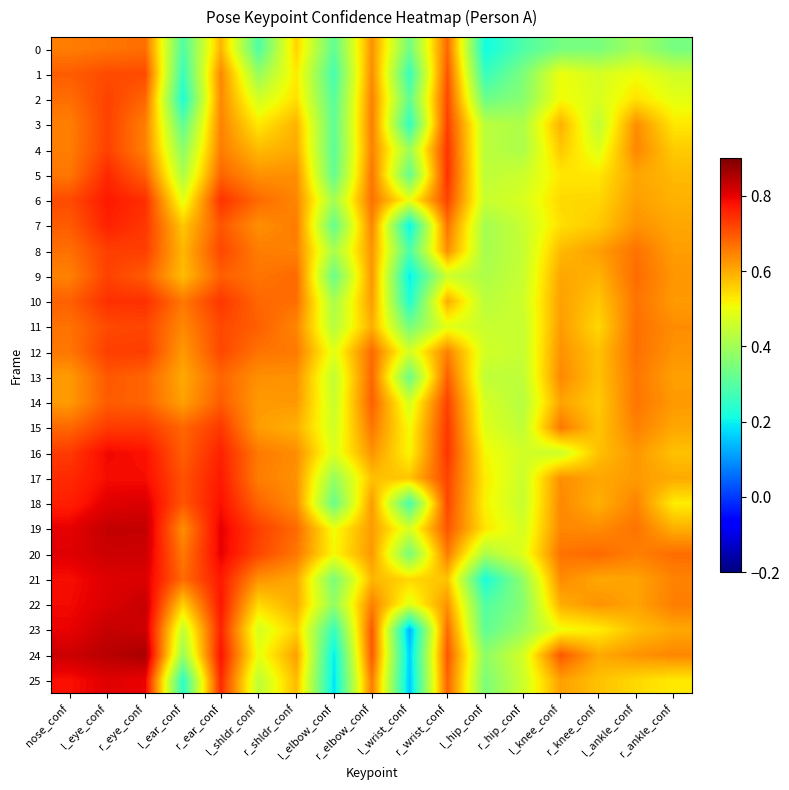

Reading left to right, extract all data points from this chart.

0: nose_conf=0.7	l_eye_conf=0.7	r_eye_conf=0.7	l_ear_conf=0.3	r_ear_conf=0.6	l_shldr_conf=0.3	r_shldr_conf=0.6	l_elbow_conf=0.3	r_elbow_conf=0.6	l_wrist_conf=0.3	r_wrist_conf=0.7	l_hip_conf=0.2	r_hip_conf=0.3	l_knee_conf=0.3	r_knee_conf=0.3	l_ankle_conf=0.4	r_ankle_conf=0.3
1: nose_conf=0.7	l_eye_conf=0.7	r_eye_conf=0.7	l_ear_conf=0.3	r_ear_conf=0.6	l_shldr_conf=0.4	r_shldr_conf=0.5	l_elbow_conf=0.3	r_elbow_conf=0.6	l_wrist_conf=0.3	r_wrist_conf=0.7	l_hip_conf=0.3	r_hip_conf=0.4	l_knee_conf=0.5	r_knee_conf=0.5	l_ankle_conf=0.5	r_ankle_conf=0.5
2: nose_conf=0.7	l_eye_conf=0.7	r_eye_conf=0.7	l_ear_conf=0.2	r_ear_conf=0.6	l_shldr_conf=0.5	r_shldr_conf=0.5	l_elbow_conf=0.3	r_elbow_conf=0.6	l_wrist_conf=0.3	r_wrist_conf=0.7	l_hip_conf=0.3	r_hip_conf=0.4	l_knee_conf=0.5	r_knee_conf=0.5	l_ankle_conf=0.5	r_ankle_conf=0.5
3: nose_conf=0.7	l_eye_conf=0.7	r_eye_conf=0.7	l_ear_conf=0.3	r_ear_conf=0.6	l_shldr_conf=0.5	r_shldr_conf=0.6	l_elbow_conf=0.3	r_elbow_conf=0.7	l_wrist_conf=0.3	r_wrist_conf=0.7	l_hip_conf=0.4	r_hip_conf=0.4	l_knee_conf=0.6	r_knee_conf=0.4	l_ankle_conf=0.6	r_ankle_conf=0.5
4: nose_conf=0.7	l_eye_conf=0.7	r_eye_conf=0.7	l_ear_conf=0.4	r_ear_conf=0.7	l_shldr_conf=0.6	r_shldr_conf=0.6	l_elbow_conf=0.3	r_elbow_conf=0.6	l_wrist_conf=0.4	r_wrist_conf=0.7	l_hip_conf=0.4	r_hip_conf=0.4	l_knee_conf=0.6	r_knee_conf=0.5	l_ankle_conf=0.6	r_ankle_conf=0.6
5: nose_conf=0.7	l_eye_conf=0.8	r_eye_conf=0.7	l_ear_conf=0.4	r_ear_conf=0.7	l_shldr_conf=0.6	r_shldr_conf=0.6	l_elbow_conf=0.3	r_elbow_conf=0.7	l_wrist_conf=0.3	r_wrist_conf=0.7	l_hip_conf=0.4	r_hip_conf=0.5	l_knee_conf=0.5	r_knee_conf=0.5	l_ankle_conf=0.6	r_ankle_conf=0.6
6: nose_conf=0.7	l_eye_conf=0.8	r_eye_conf=0.7	l_ear_conf=0.5	r_ear_conf=0.7	l_shldr_conf=0.7	r_shldr_conf=0.6	l_elbow_conf=0.4	r_elbow_conf=0.7	l_wrist_conf=0.5	r_wrist_conf=0.7	l_hip_conf=0.5	r_hip_conf=0.5	l_knee_conf=0.5	r_knee_conf=0.5	l_ankle_conf=0.6	r_ankle_conf=0.6
7: nose_conf=0.7	l_eye_conf=0.8	r_eye_conf=0.7	l_ear_conf=0.6	r_ear_conf=0.7	l_shldr_conf=0.6	r_shldr_conf=0.7	l_elbow_conf=0.3	r_elbow_conf=0.6	l_wrist_conf=0.2	r_wrist_conf=0.7	l_hip_conf=0.4	r_hip_conf=0.5	l_knee_conf=0.5	r_knee_conf=0.6	l_ankle_conf=0.6	r_ankle_conf=0.6
8: nose_conf=0.7	l_eye_conf=0.7	r_eye_conf=0.7	l_ear_conf=0.6	r_ear_conf=0.7	l_shldr_conf=0.7	r_shldr_conf=0.6	l_elbow_conf=0.4	r_elbow_conf=0.6	l_wrist_conf=0.3	r_wrist_conf=0.6	l_hip_conf=0.4	r_hip_conf=0.4	l_knee_conf=0.6	r_knee_conf=0.6	l_ankle_conf=0.7	r_ankle_conf=0.6
9: nose_conf=0.6	l_eye_conf=0.7	r_eye_conf=0.7	l_ear_conf=0.6	r_ear_conf=0.7	l_shldr_conf=0.7	r_shldr_conf=0.7	l_elbow_conf=0.3	r_elbow_conf=0.6	l_wrist_conf=0.2	r_wrist_conf=0.5	l_hip_conf=0.4	r_hip_conf=0.5	l_knee_conf=0.6	r_knee_conf=0.6	l_ankle_conf=0.7	r_ankle_conf=0.6
10: nose_conf=0.7	l_eye_conf=0.7	r_eye_conf=0.7	l_ear_conf=0.7	r_ear_conf=0.7	l_shldr_conf=0.7	r_shldr_conf=0.7	l_elbow_conf=0.4	r_elbow_conf=0.6	l_wrist_conf=0.2	r_wrist_conf=0.6	l_hip_conf=0.4	r_hip_conf=0.5	l_knee_conf=0.6	r_knee_conf=0.6	l_ankle_conf=0.7	r_ankle_conf=0.6
11: nose_conf=0.7	l_eye_conf=0.7	r_eye_conf=0.7	l_ear_conf=0.6	r_ear_conf=0.7	l_shldr_conf=0.7	r_shldr_conf=0.6	l_elbow_conf=0.4	r_elbow_conf=0.6	l_wrist_conf=0.3	r_wrist_conf=0.5	l_hip_conf=0.5	r_hip_conf=0.4	l_knee_conf=0.6	r_knee_conf=0.5	l_ankle_conf=0.7	r_ankle_conf=0.6
12: nose_conf=0.7	l_eye_conf=0.7	r_eye_conf=0.7	l_ear_conf=0.6	r_ear_conf=0.7	l_shldr_conf=0.7	r_shldr_conf=0.7	l_elbow_conf=0.5	r_elbow_conf=0.7	l_wrist_conf=0.5	r_wrist_conf=0.7	l_hip_conf=0.5	r_hip_conf=0.4	l_knee_conf=0.6	r_knee_conf=0.6	l_ankle_conf=0.7	r_ankle_conf=0.6
13: nose_conf=0.6	l_eye_conf=0.7	r_eye_conf=0.7	l_ear_conf=0.6	r_ear_conf=0.7	l_shldr_conf=0.6	r_shldr_conf=0.6	l_elbow_conf=0.4	r_elbow_conf=0.7	l_wrist_conf=0.3	r_wrist_conf=0.7	l_hip_conf=0.4	r_hip_conf=0.4	l_knee_conf=0.6	r_knee_conf=0.6	l_ankle_conf=0.7	r_ankle_conf=0.6
14: nose_conf=0.6	l_eye_conf=0.7	r_eye_conf=0.7	l_ear_conf=0.6	r_ear_conf=0.7	l_shldr_conf=0.6	r_shldr_conf=0.6	l_elbow_conf=0.5	r_elbow_conf=0.7	l_wrist_conf=0.5	r_wrist_conf=0.7	l_hip_conf=0.5	r_hip_conf=0.4	l_knee_conf=0.6	r_knee_conf=0.6	l_ankle_conf=0.7	r_ankle_conf=0.6
15: nose_conf=0.7	l_eye_conf=0.7	r_eye_conf=0.7	l_ear_conf=0.7	r_ear_conf=0.7	l_shldr_conf=0.6	r_shldr_conf=0.6	l_elbow_conf=0.5	r_elbow_conf=0.7	l_wrist_conf=0.5	r_wrist_conf=0.7	l_hip_conf=0.5	r_hip_conf=0.4	l_knee_conf=0.7	r_knee_conf=0.6	l_ankle_conf=0.6	r_ankle_conf=0.6
16: nose_conf=0.7	l_eye_conf=0.8	r_eye_conf=0.8	l_ear_conf=0.7	r_ear_conf=0.8	l_shldr_conf=0.7	r_shldr_conf=0.6	l_elbow_conf=0.5	r_elbow_conf=0.6	l_wrist_conf=0.5	r_wrist_conf=0.7	l_hip_conf=0.5	r_hip_conf=0.5	l_knee_conf=0.5	r_knee_conf=0.6	l_ankle_conf=0.6	r_ankle_conf=0.6
17: nose_conf=0.8	l_eye_conf=0.8	r_eye_conf=0.8	l_ear_conf=0.7	r_ear_conf=0.8	l_shldr_conf=0.7	r_shldr_conf=0.6	l_elbow_conf=0.4	r_elbow_conf=0.6	l_wrist_conf=0.6	r_wrist_conf=0.7	l_hip_conf=0.5	r_hip_conf=0.5	l_knee_conf=0.6	r_knee_conf=0.6	l_ankle_conf=0.6	r_ankle_conf=0.6
18: nose_conf=0.8	l_eye_conf=0.8	r_eye_conf=0.8	l_ear_conf=0.7	r_ear_conf=0.8	l_shldr_conf=0.7	r_shldr_conf=0.6	l_elbow_conf=0.3	r_elbow_conf=0.6	l_wrist_conf=0.3	r_wrist_conf=0.7	l_hip_conf=0.5	r_hip_conf=0.5	l_knee_conf=0.6	r_knee_conf=0.6	l_ankle_conf=0.6	r_ankle_conf=0.5
19: nose_conf=0.8	l_eye_conf=0.8	r_eye_conf=0.8	l_ear_conf=0.6	r_ear_conf=0.8	l_shldr_conf=0.7	r_shldr_conf=0.7	l_elbow_conf=0.5	r_elbow_conf=0.6	l_wrist_conf=0.5	r_wrist_conf=0.7	l_hip_conf=0.5	r_hip_conf=0.5	l_knee_conf=0.6	r_knee_conf=0.6	l_ankle_conf=0.7	r_ankle_conf=0.6
20: nose_conf=0.8	l_eye_conf=0.8	r_eye_conf=0.8	l_ear_conf=0.7	r_ear_conf=0.8	l_shldr_conf=0.7	r_shldr_conf=0.7	l_elbow_conf=0.5	r_elbow_conf=0.6	l_wrist_conf=0.3	r_wrist_conf=0.7	l_hip_conf=0.4	r_hip_conf=0.5	l_knee_conf=0.7	r_knee_conf=0.7	l_ankle_conf=0.7	r_ankle_conf=0.7
21: nose_conf=0.8	l_eye_conf=0.8	r_eye_conf=0.8	l_ear_conf=0.7	r_ear_conf=0.8	l_shldr_conf=0.6	r_shldr_conf=0.6	l_elbow_conf=0.3	r_elbow_conf=0.6	l_wrist_conf=0.5	r_wrist_conf=0.6	l_hip_conf=0.2	r_hip_conf=0.4	l_knee_conf=0.6	r_knee_conf=0.6	l_ankle_conf=0.6	r_ankle_conf=0.6
22: nose_conf=0.8	l_eye_conf=0.8	r_eye_conf=0.8	l_ear_conf=0.6	r_ear_conf=0.8	l_shldr_conf=0.5	r_shldr_conf=0.6	l_elbow_conf=0.4	r_elbow_conf=0.7	l_wrist_conf=0.5	r_wrist_conf=0.6	l_hip_conf=0.3	r_hip_conf=0.4	l_knee_conf=0.6	r_knee_conf=0.6	l_ankle_conf=0.6	r_ankle_conf=0.7
23: nose_conf=0.8	l_eye_conf=0.8	r_eye_conf=0.8	l_ear_conf=0.4	r_ear_conf=0.8	l_shldr_conf=0.5	r_shldr_conf=0.6	l_elbow_conf=0.3	r_elbow_conf=0.7	l_wrist_conf=0.1	r_wrist_conf=0.7	l_hip_conf=0.3	r_hip_conf=0.4	l_knee_conf=0.5	r_knee_conf=0.5	l_ankle_conf=0.6	r_ankle_conf=0.6
24: nose_conf=0.8	l_eye_conf=0.8	r_eye_conf=0.9	l_ear_conf=0.4	r_ear_conf=0.8	l_shldr_conf=0.5	r_shldr_conf=0.6	l_elbow_conf=0.2	r_elbow_conf=0.7	l_wrist_conf=0.2	r_wrist_conf=0.7	l_hip_conf=0.4	r_hip_conf=0.5	l_knee_conf=0.7	r_knee_conf=0.6	l_ankle_conf=0.6	r_ankle_conf=0.6
25: nose_conf=0.8	l_eye_conf=0.8	r_eye_conf=0.8	l_ear_conf=0.2	r_ear_conf=0.8	l_shldr_conf=0.4	r_shldr_conf=0.6	l_elbow_conf=0.2	r_elbow_conf=0.7	l_wrist_conf=0.2	r_wrist_conf=0.7	l_hip_conf=0.4	r_hip_conf=0.5	l_knee_conf=0.6	r_knee_conf=0.6	l_ankle_conf=0.5	r_ankle_conf=0.5